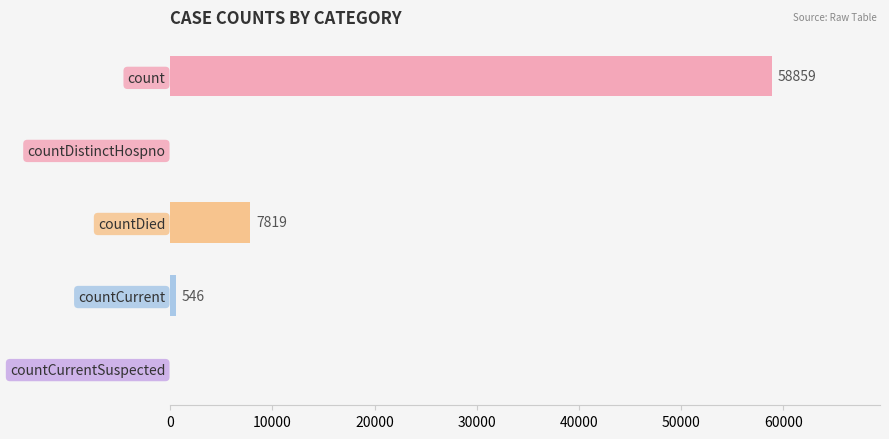

Reading top to bottom, what are all the values shown in this chart?

count=58859	countDistinctHospno=0	countDied=7819	countCurrent=546	countCurrentSuspected=0